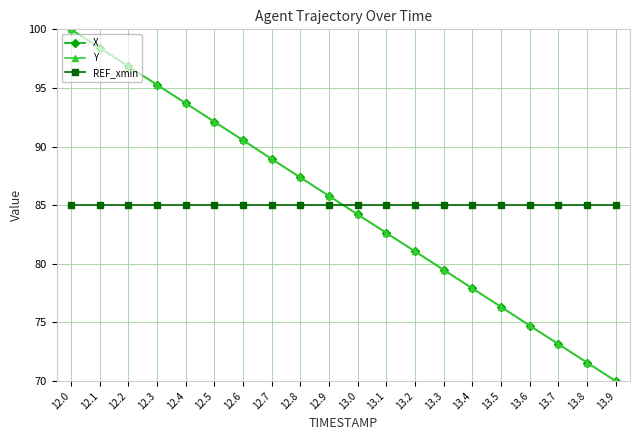

What is the label of the 13th point from the right?

12.7